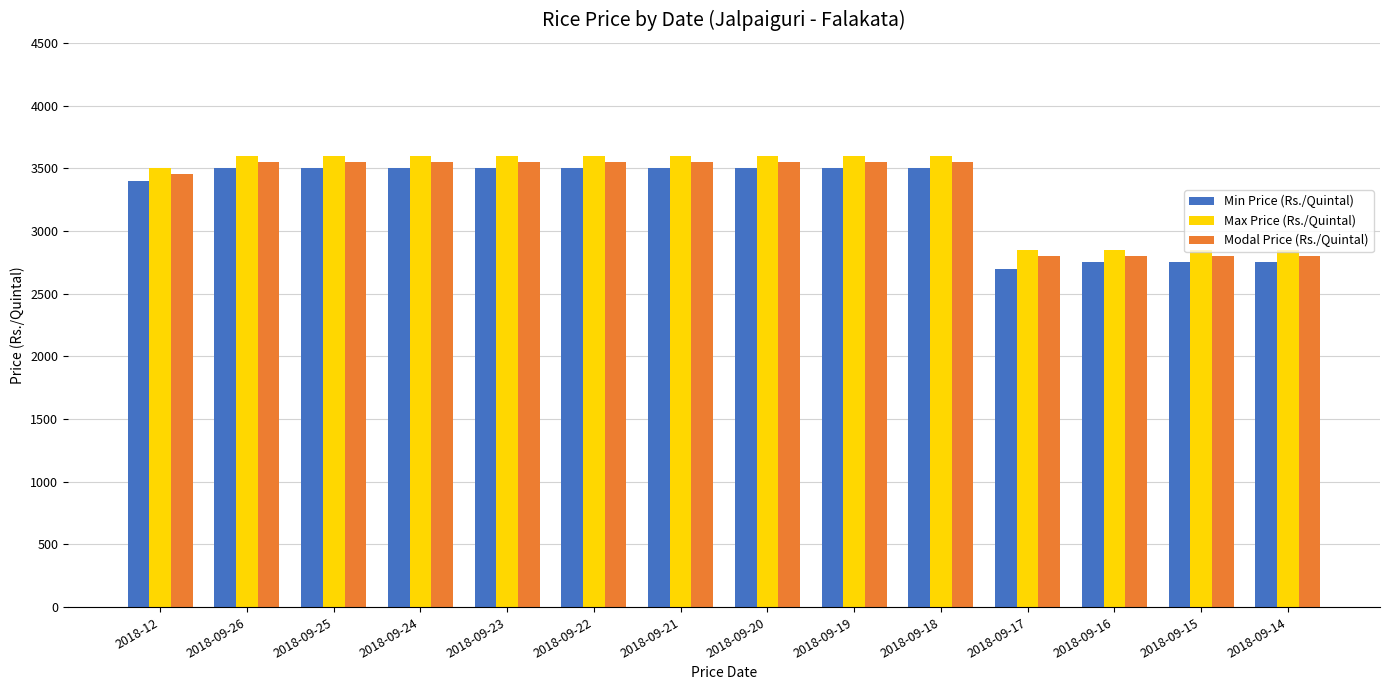

Reading right to left, transcribe all the data shown in this chart.

Min Price (Rs./Quintal): 2018-09-14=2750	2018-09-15=2750	2018-09-16=2750	2018-09-17=2700	2018-09-18=3500	2018-09-19=3500	2018-09-20=3500	2018-09-21=3500	2018-09-22=3500	2018-09-23=3500	2018-09-24=3500	2018-09-25=3500	2018-09-26=3500	2018-12=3400
Max Price (Rs./Quintal): 2018-09-14=2850	2018-09-15=2850	2018-09-16=2850	2018-09-17=2850	2018-09-18=3600	2018-09-19=3600	2018-09-20=3600	2018-09-21=3600	2018-09-22=3600	2018-09-23=3600	2018-09-24=3600	2018-09-25=3600	2018-09-26=3600	2018-12=3500
Modal Price (Rs./Quintal): 2018-09-14=2800	2018-09-15=2800	2018-09-16=2800	2018-09-17=2800	2018-09-18=3550	2018-09-19=3550	2018-09-20=3550	2018-09-21=3550	2018-09-22=3550	2018-09-23=3550	2018-09-24=3550	2018-09-25=3550	2018-09-26=3550	2018-12=3450